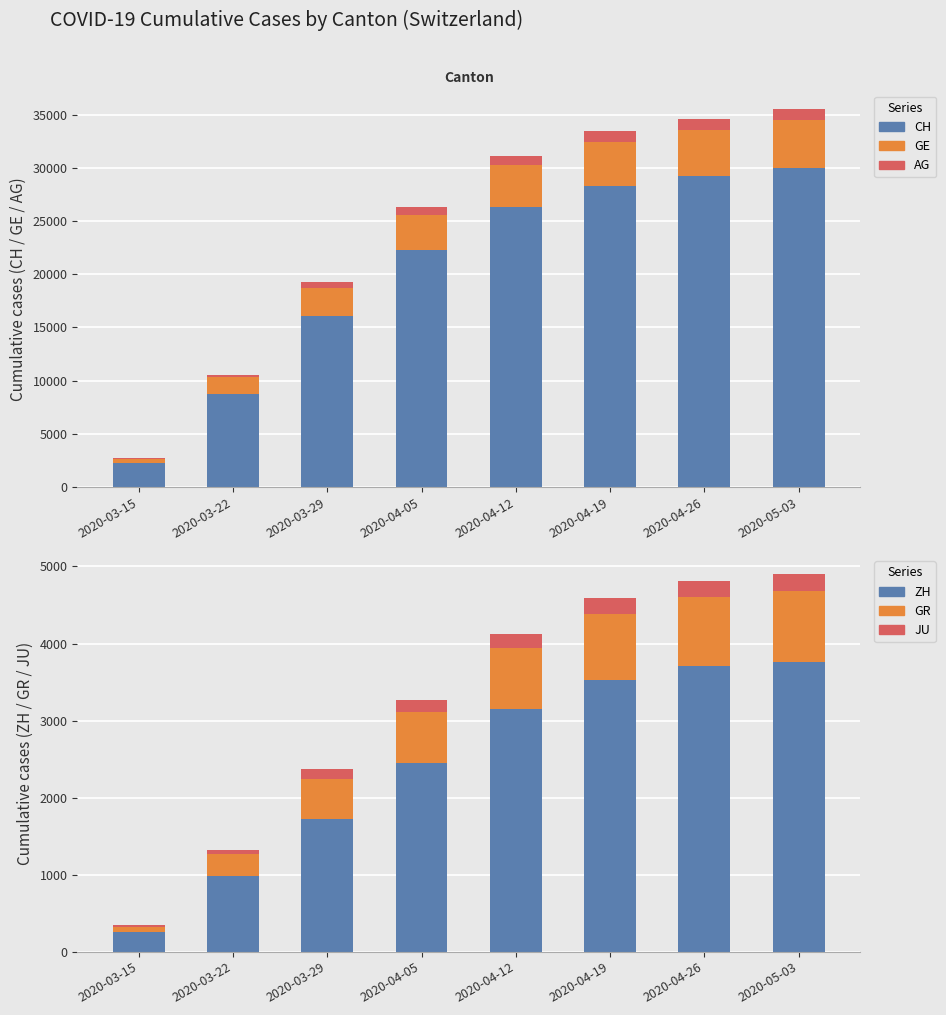

The value of ZH at 2020-03-22 is 978. True or false?

True